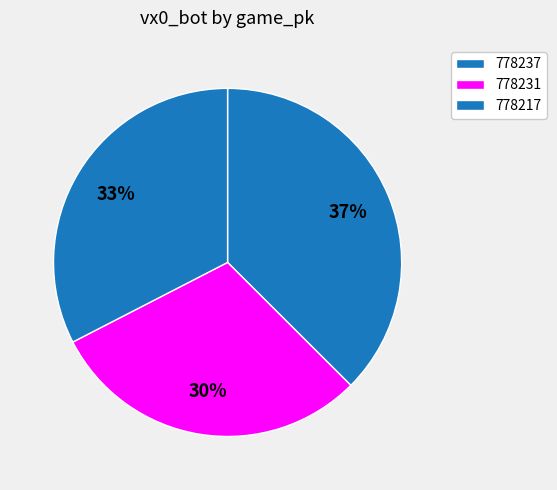

Count the number of slices in the pie.

3